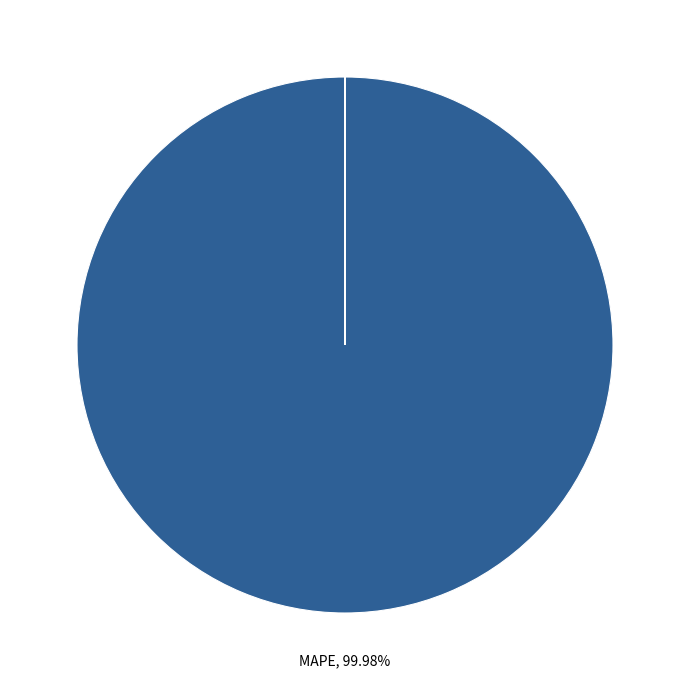

Does any single category account for the majority?

Yes